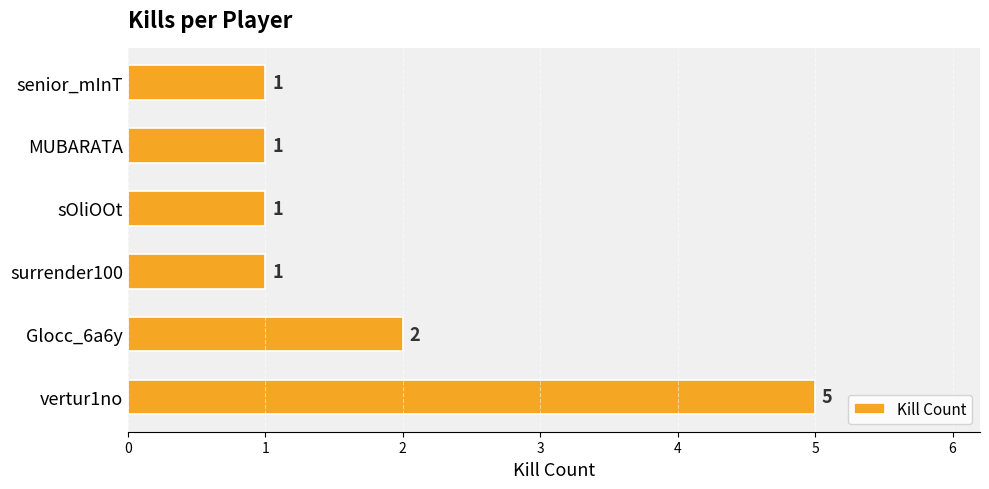

What is the ratio of the value at surrender100 to the value at senior_mInT?

1.0